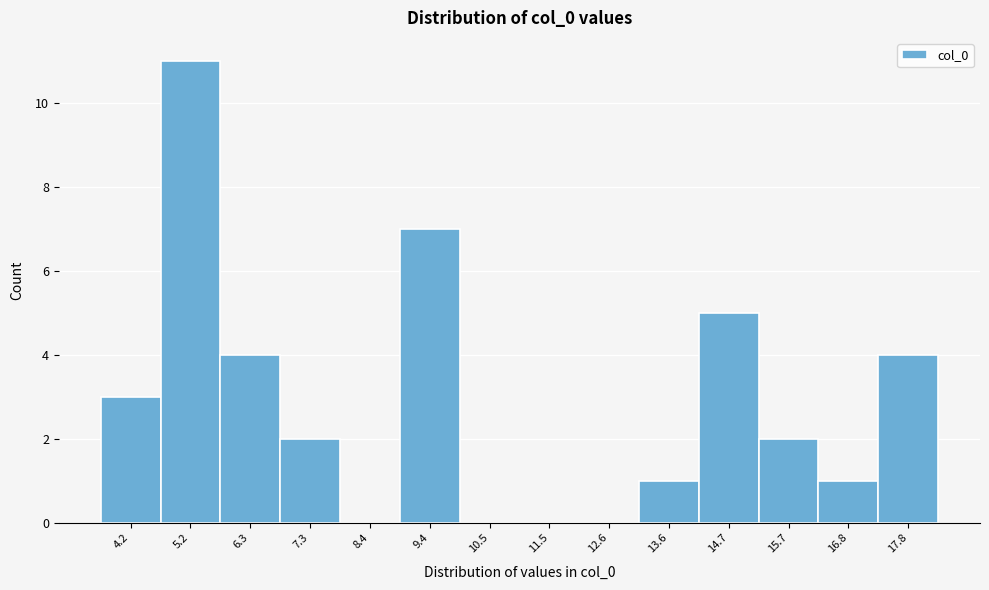

Reading left to right, list all the values displayed in this chart.

4.2=3	5.2=11	6.3=4	7.3=2	8.4=0	9.4=7	10.5=0	11.5=0	12.6=0	13.6=1	14.7=5	15.7=2	16.8=1	17.8=4